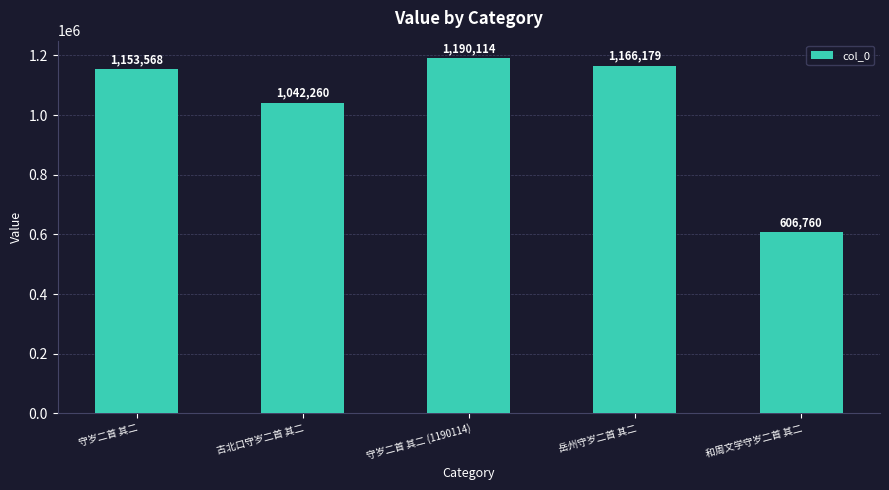

What is the difference between the maximum and second lowest values?

147854